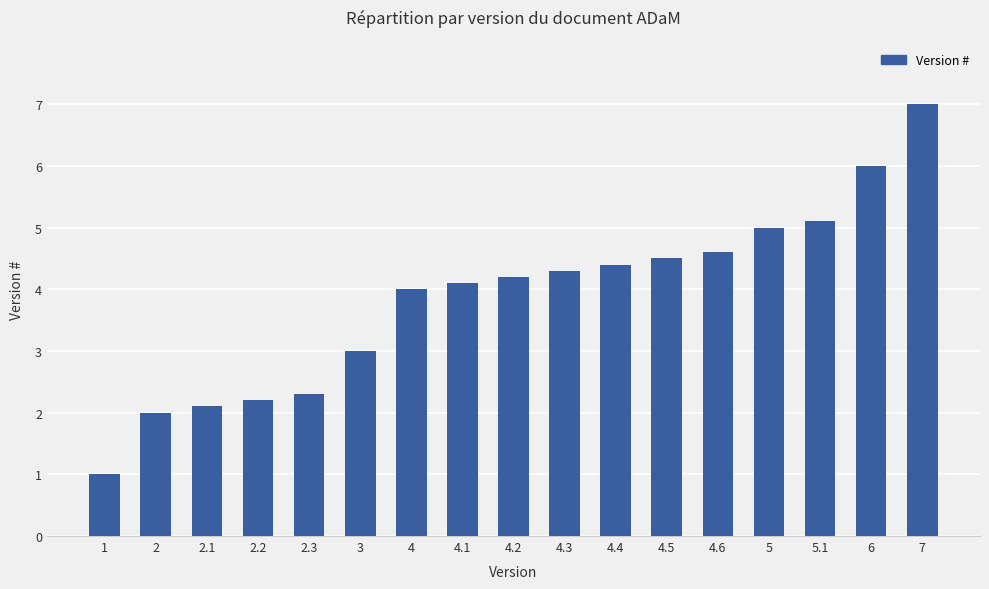

Rank the categories by value from lowest to highest.

1, 2, 2.1, 2.2, 2.3, 3, 4, 4.1, 4.2, 4.3, 4.4, 4.5, 4.6, 5, 5.1, 6, 7